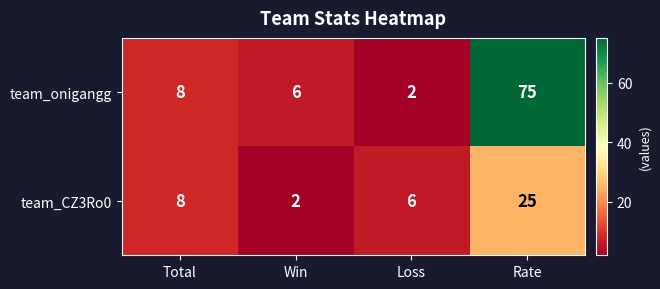

What is the minimum value shown in the chart?

2